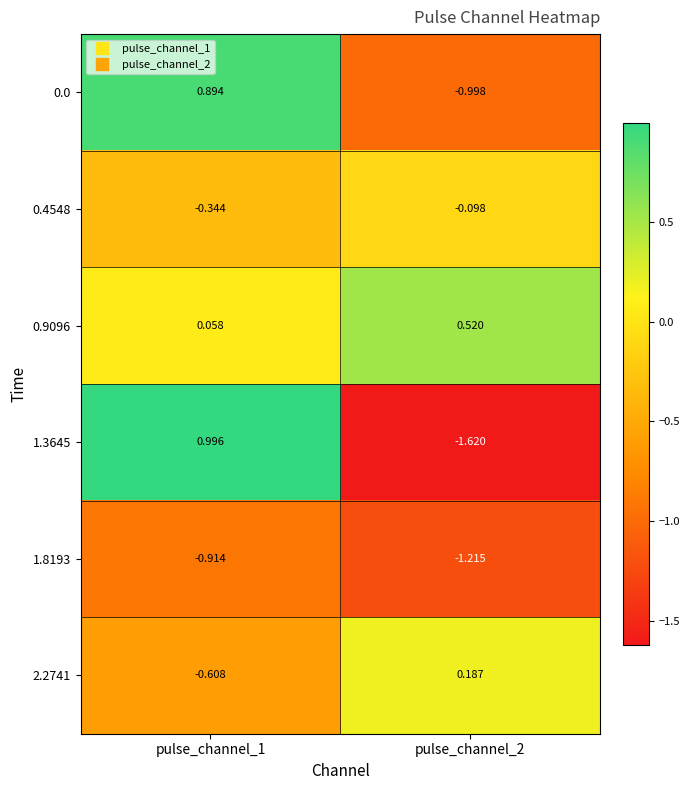

Is the value of 0.9096 at pulse_channel_2 greater than the value of 0.0 at pulse_channel_2?

Yes